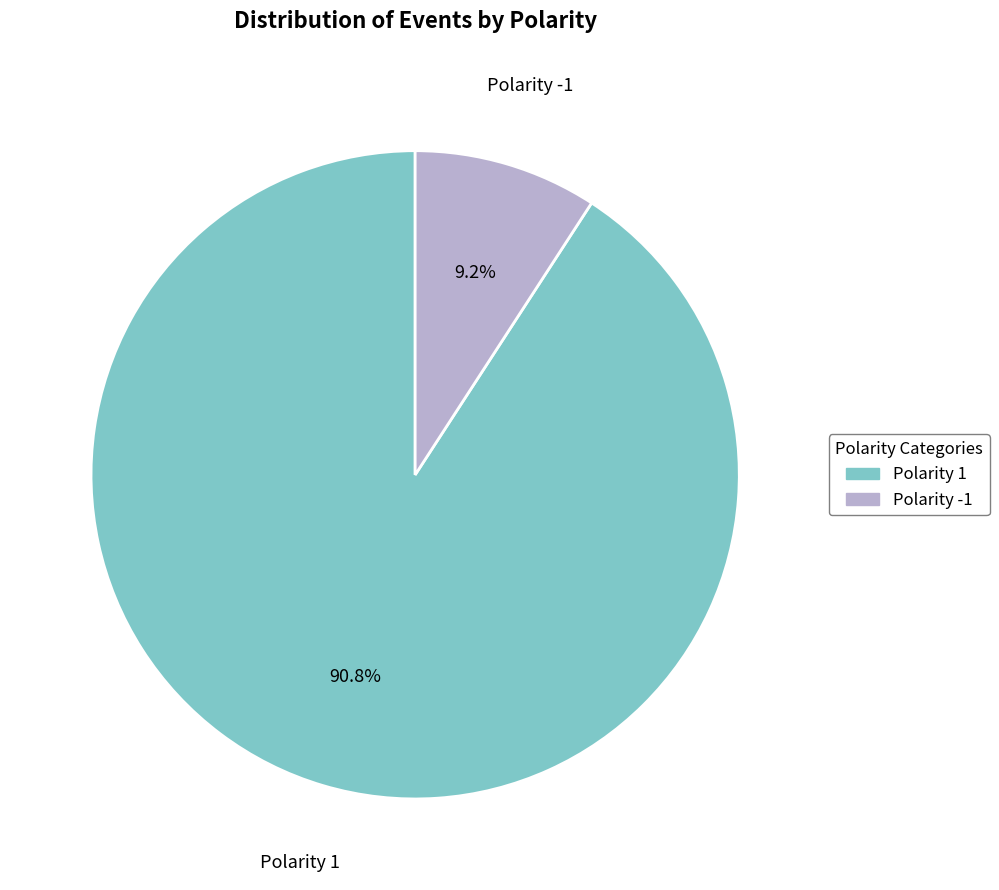

To the nearest percent, what is the difference between the largest and smallest slice percentages?

82%